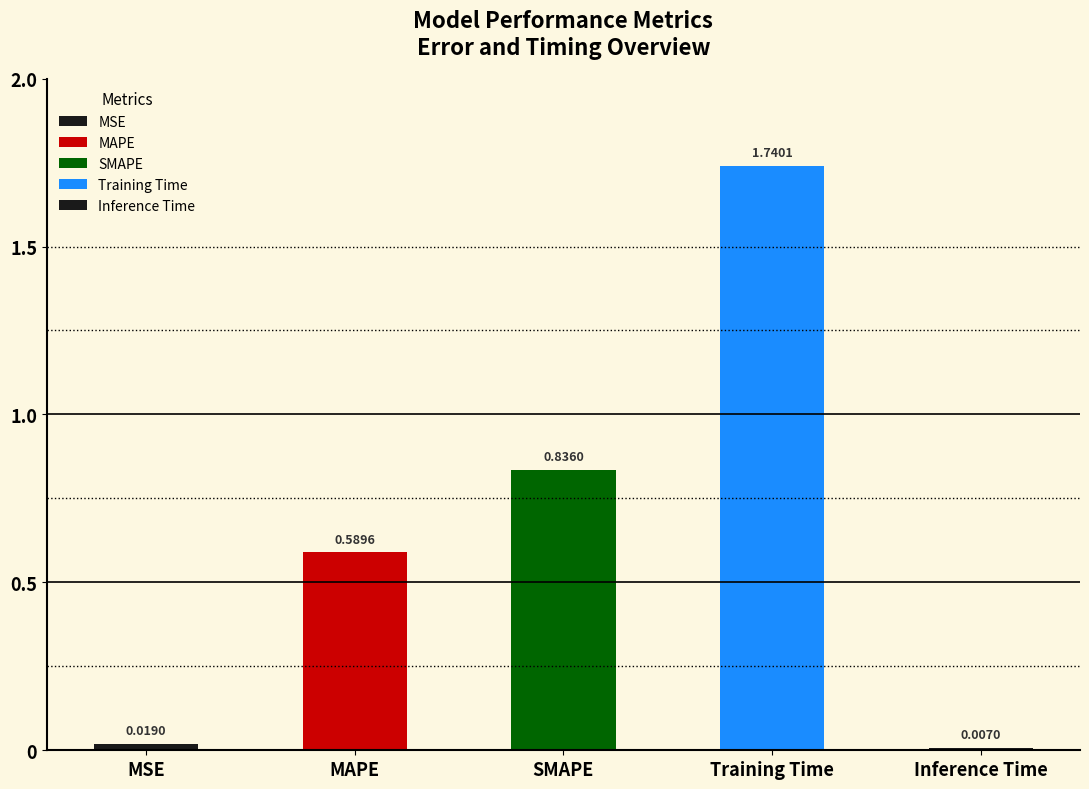

What is the label of the 4th bar from the right?

MAPE